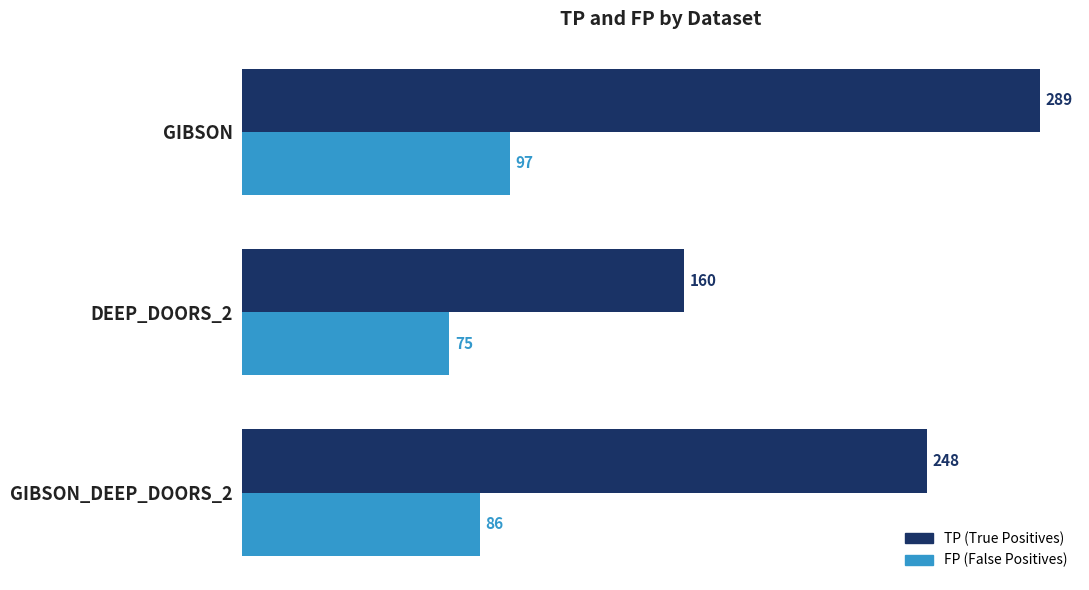

What is the greatest value displayed?

289